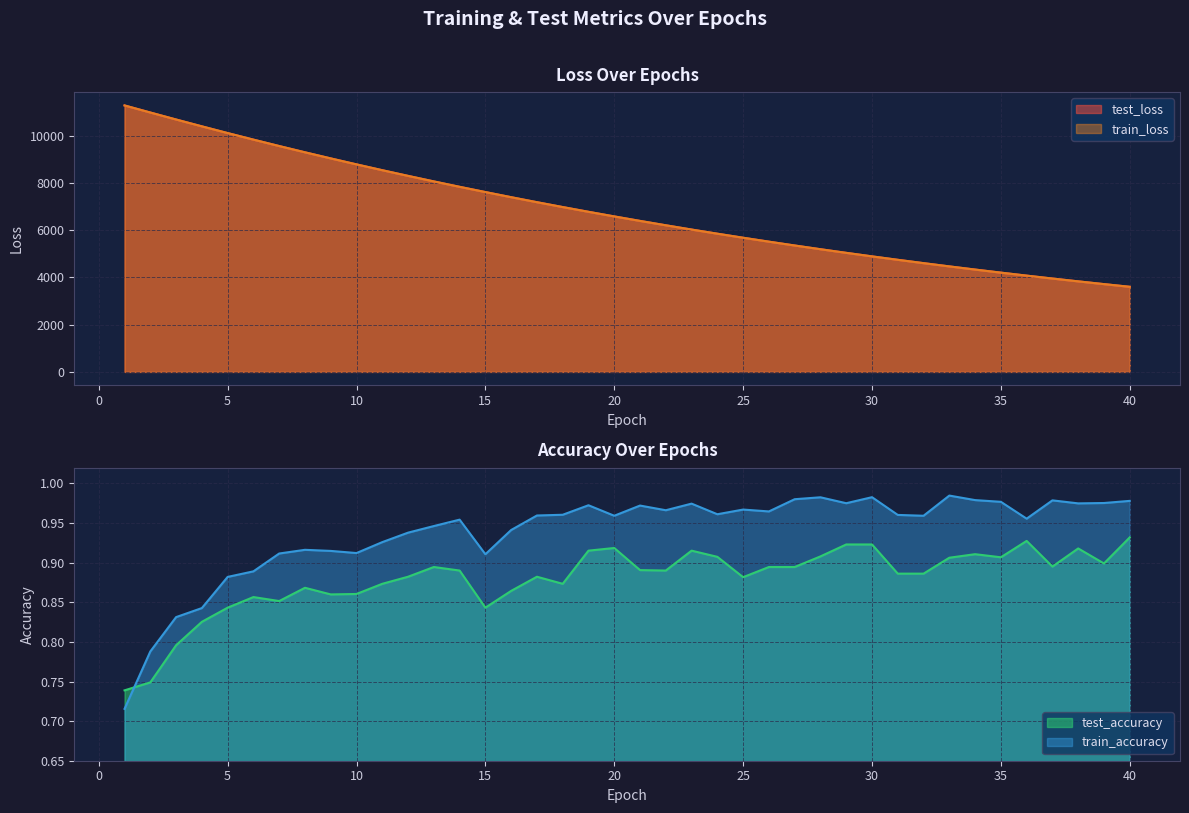

What is the value of the train_loss point at the 12th from the left?

8299.8